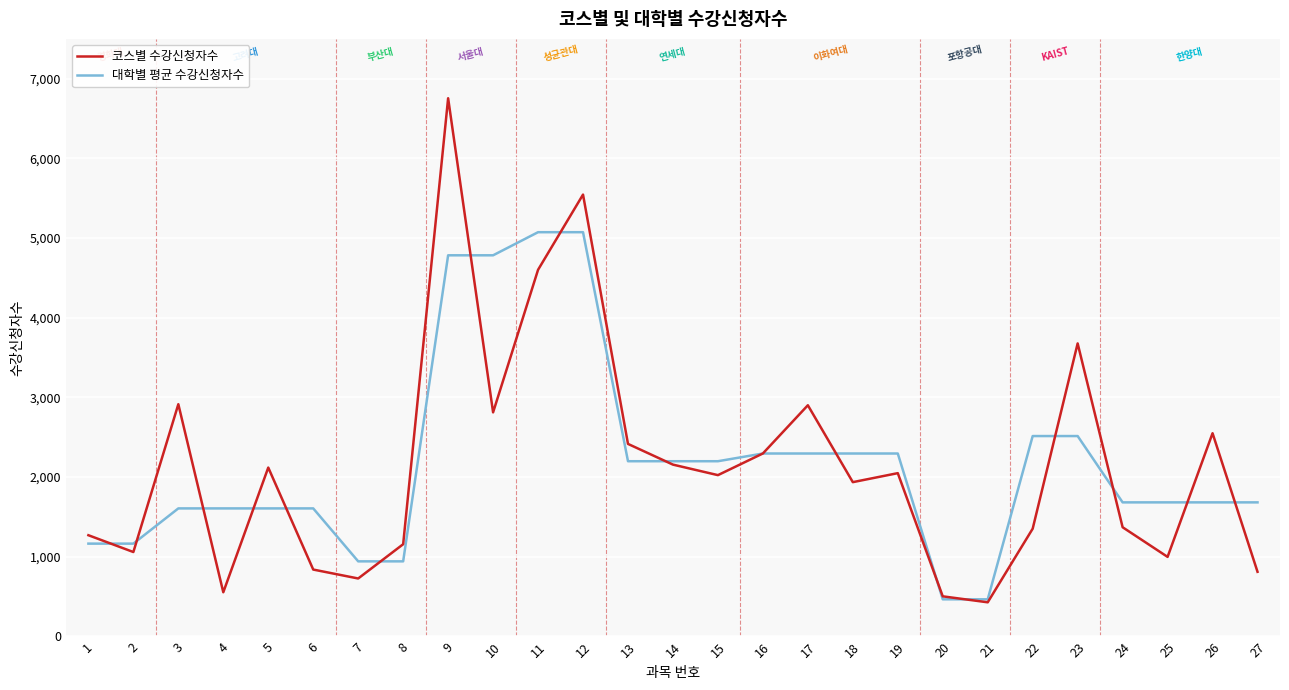

Rank the series at 23 from highest to lowest value.

코스별 수강신청자수, 대학별 평균 수강신청자수